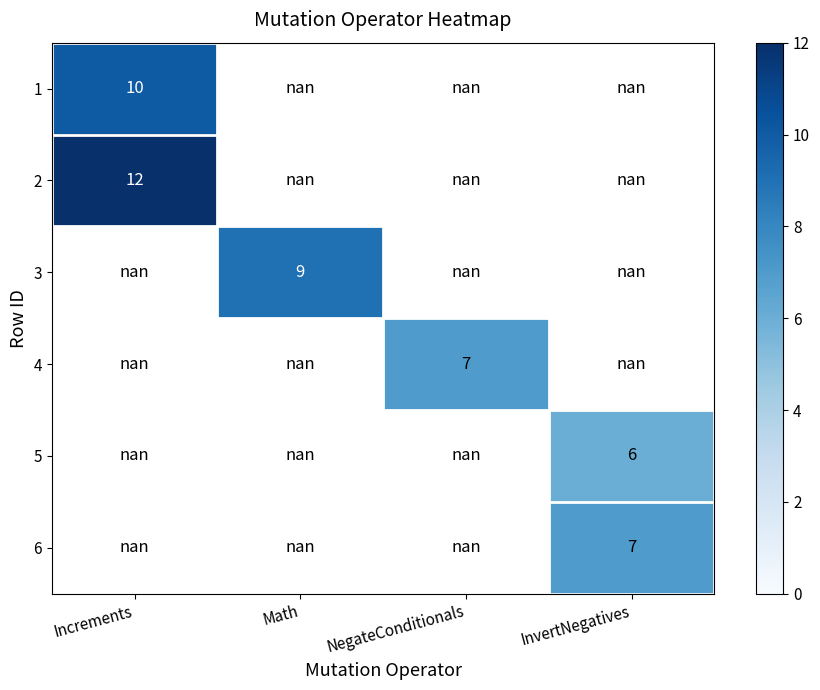

What is the smallest value displayed?

6.0